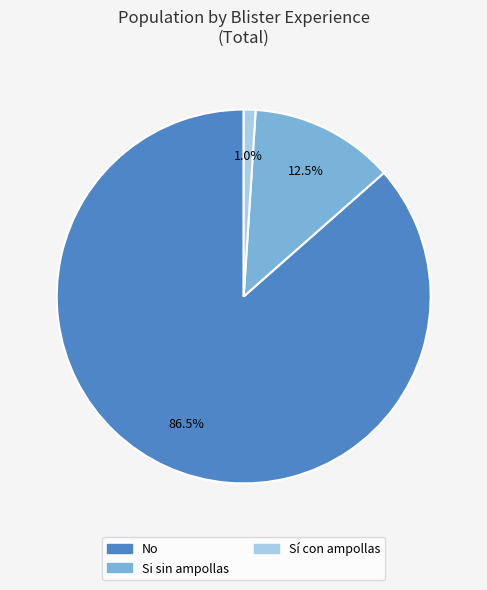

Is there any slice that represents more than half of the pie?

Yes